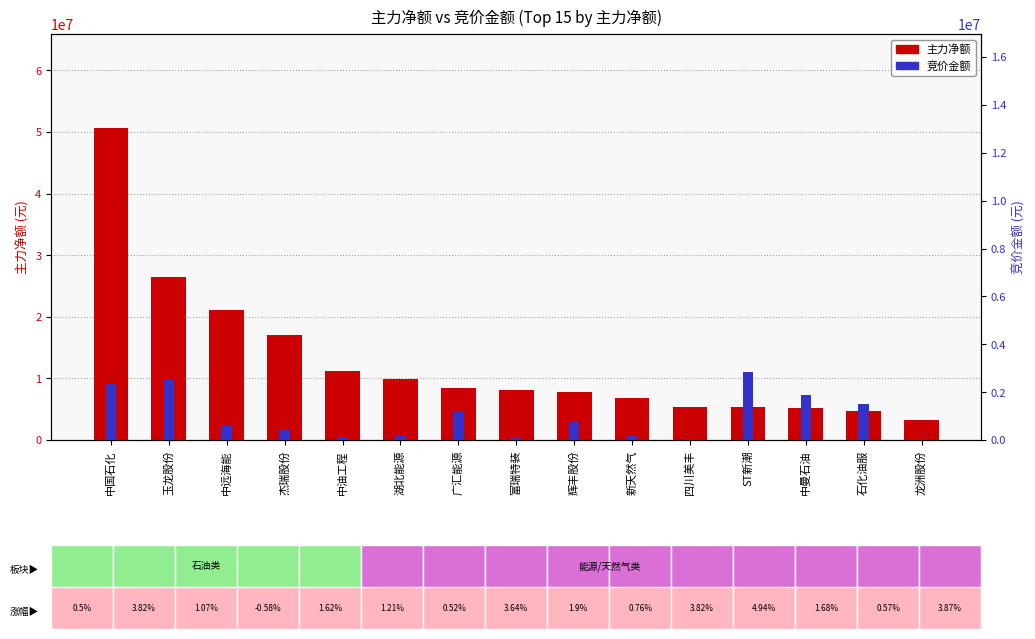

What is the sum of the 主力净额 values at 四川美丰 and 富瑞特装?

13566580